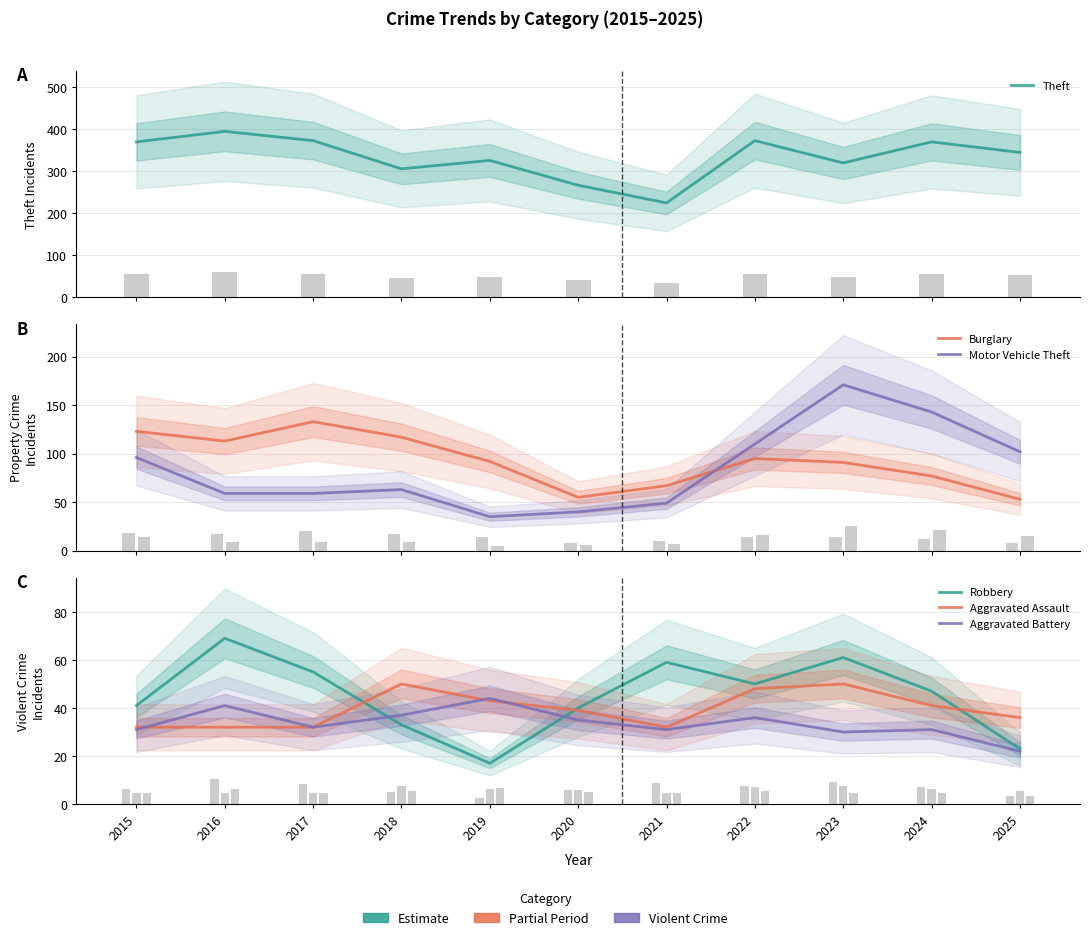

What is the value of the Burglary bar at the 8th from the left?

95